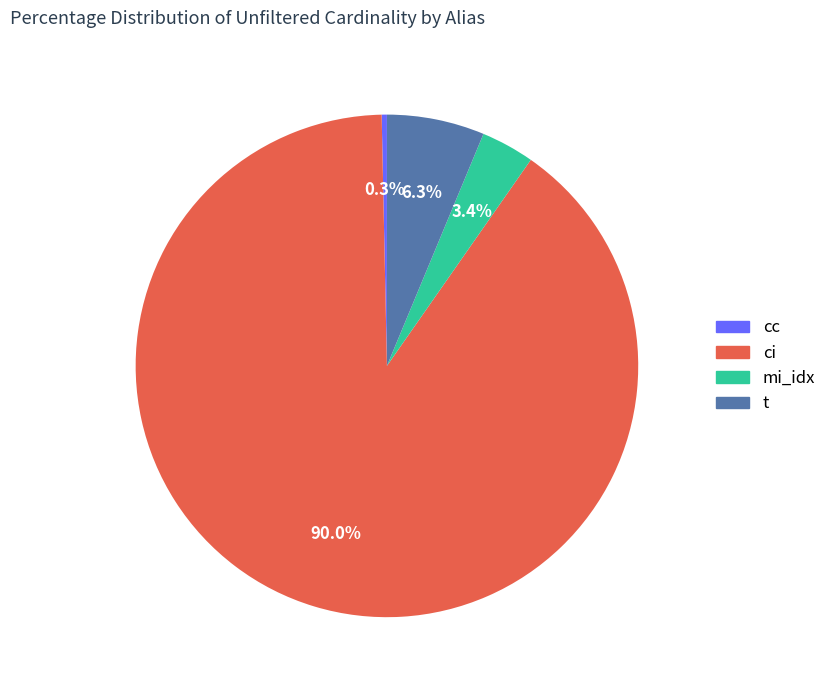

What is the majority slice?

ci